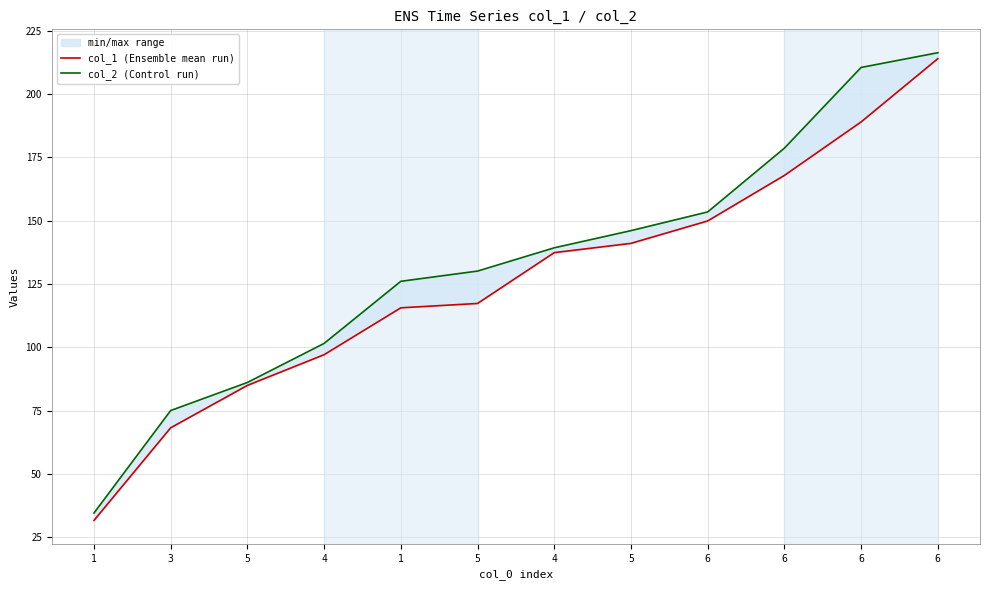

Where does the col_1 (Ensemble mean run) series first go above 137?

4